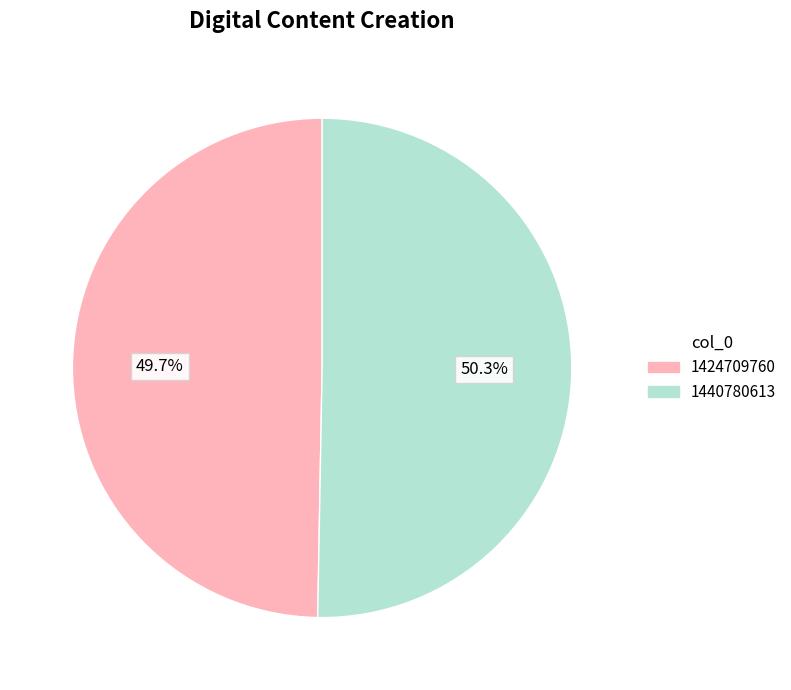

What is the largest slice in the pie chart?

1440780613